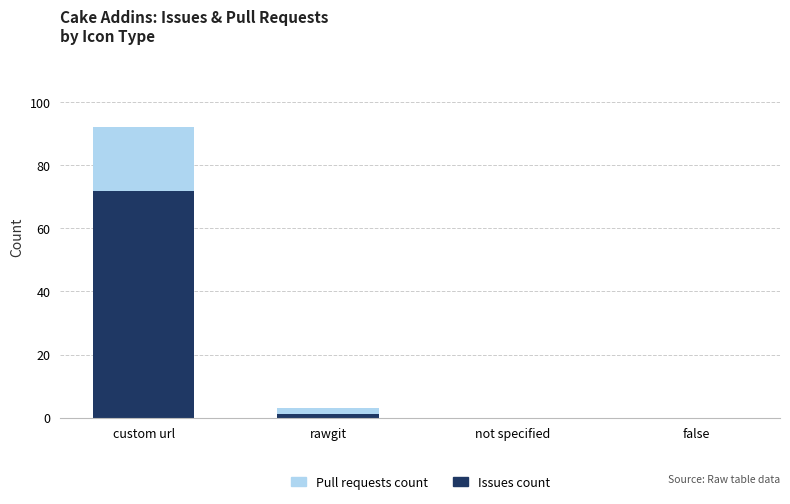

What is the maximum value for Issues count?

72